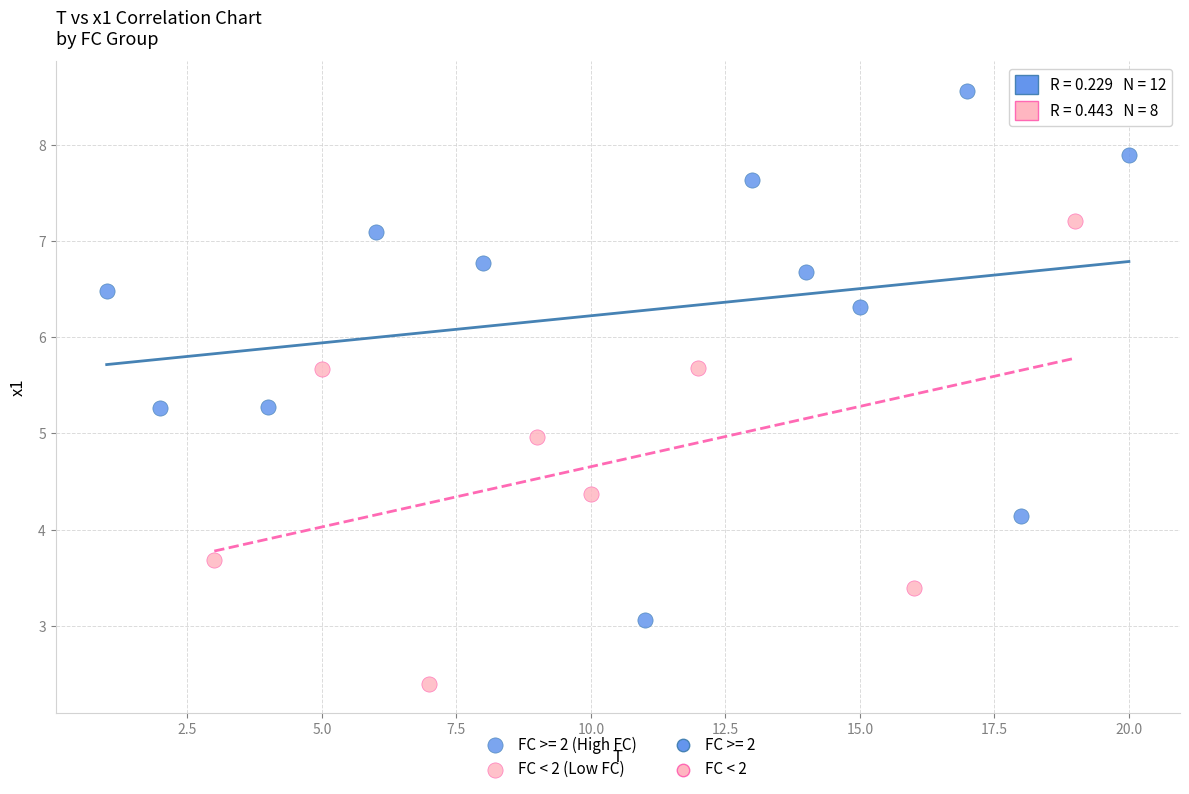

Which series reaches the maximum Y coordinate?

FC >= 2 (High FC)